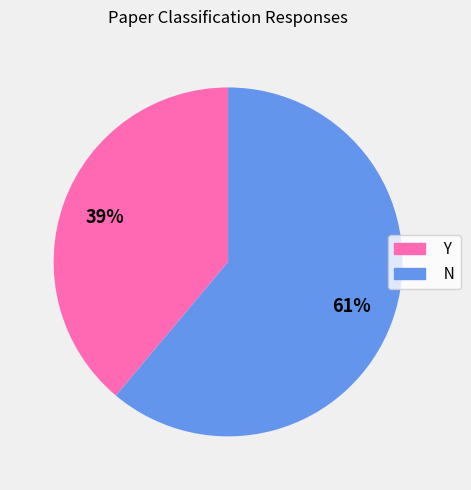

How many segments does this pie chart have?

2